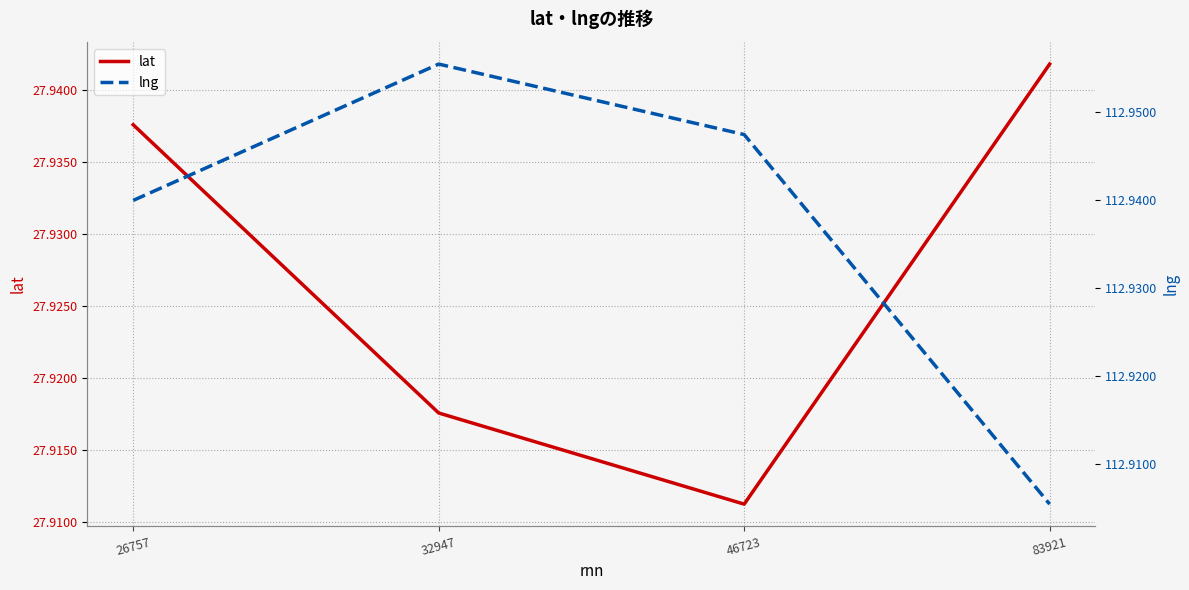

Between 26757 and 46723, which series saw the biggest shift?

lat